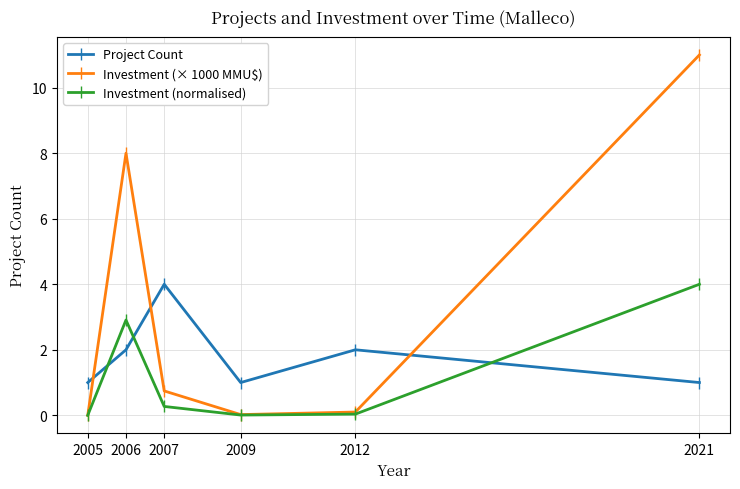

What is the maximum value shown in the chart?

11.0